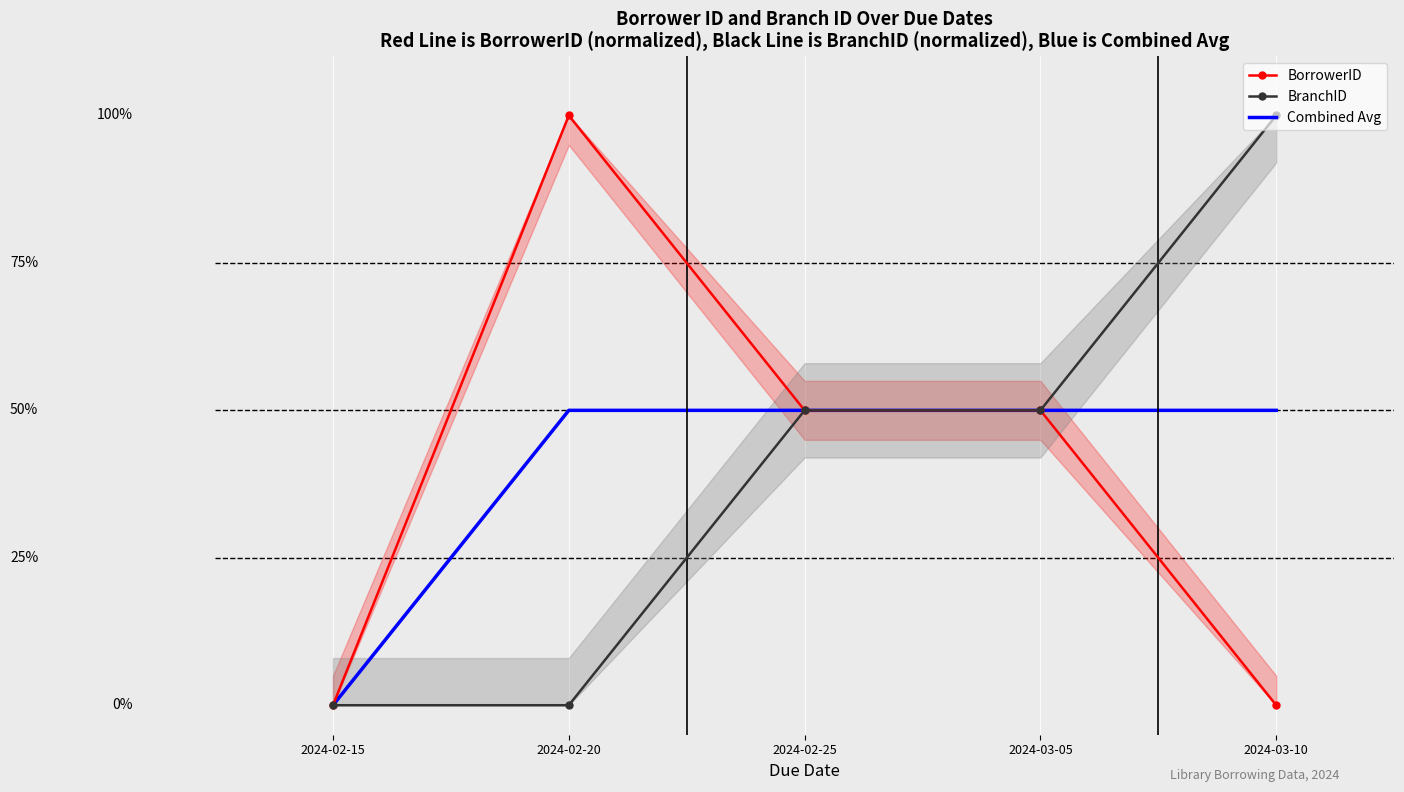

What is the greatest value displayed?

1.0